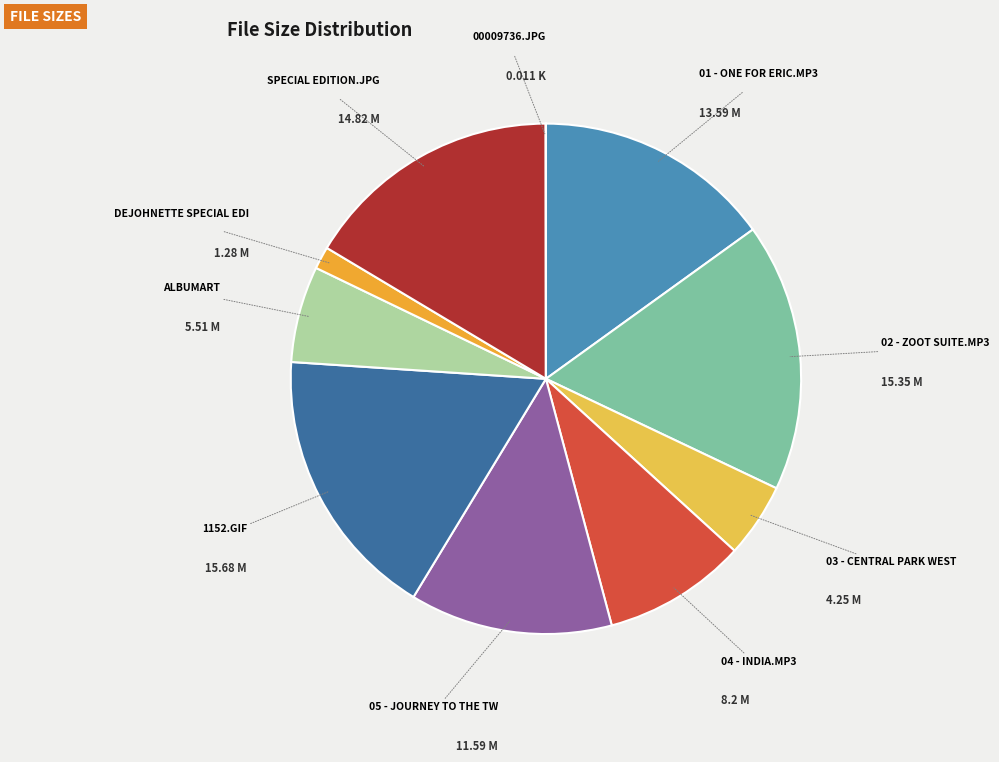

Is there any slice that represents more than half of the pie?

No